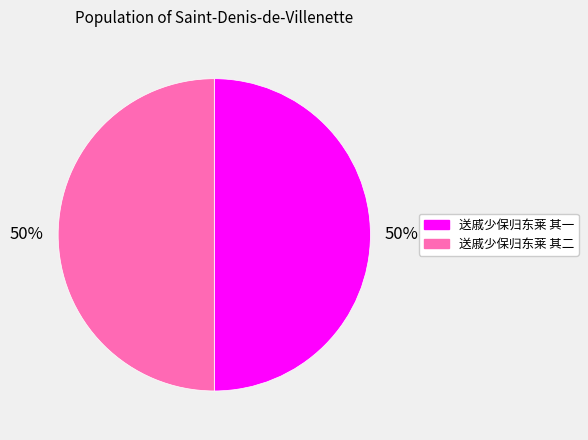

Count the number of slices in the pie.

2